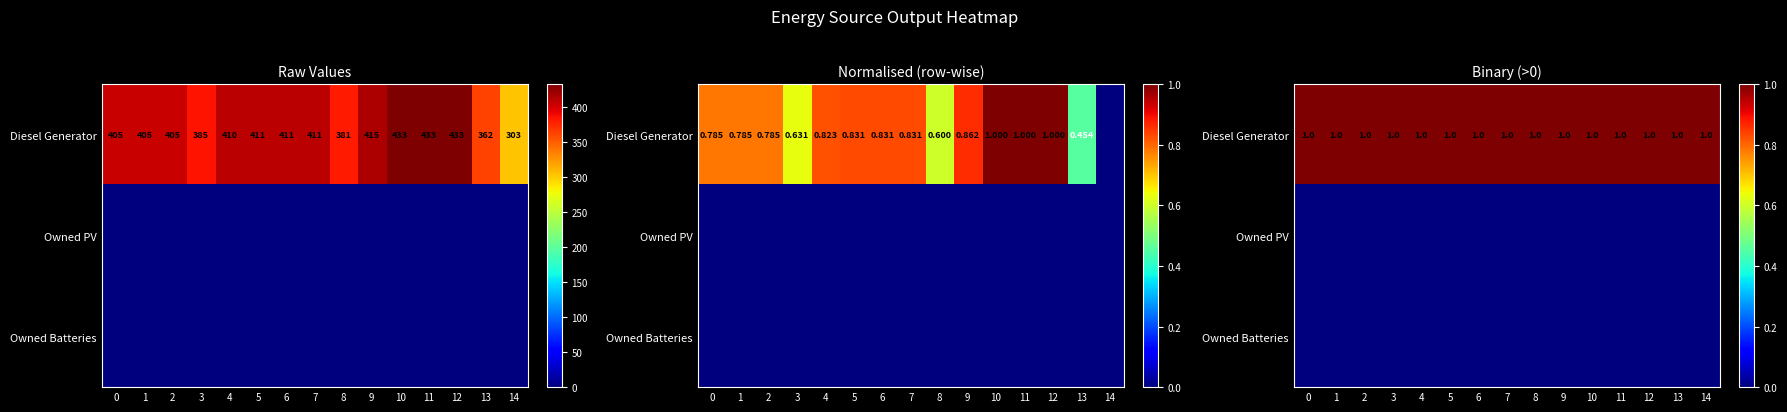

Is it true that Owned Batteries equals 0 at 0?

True